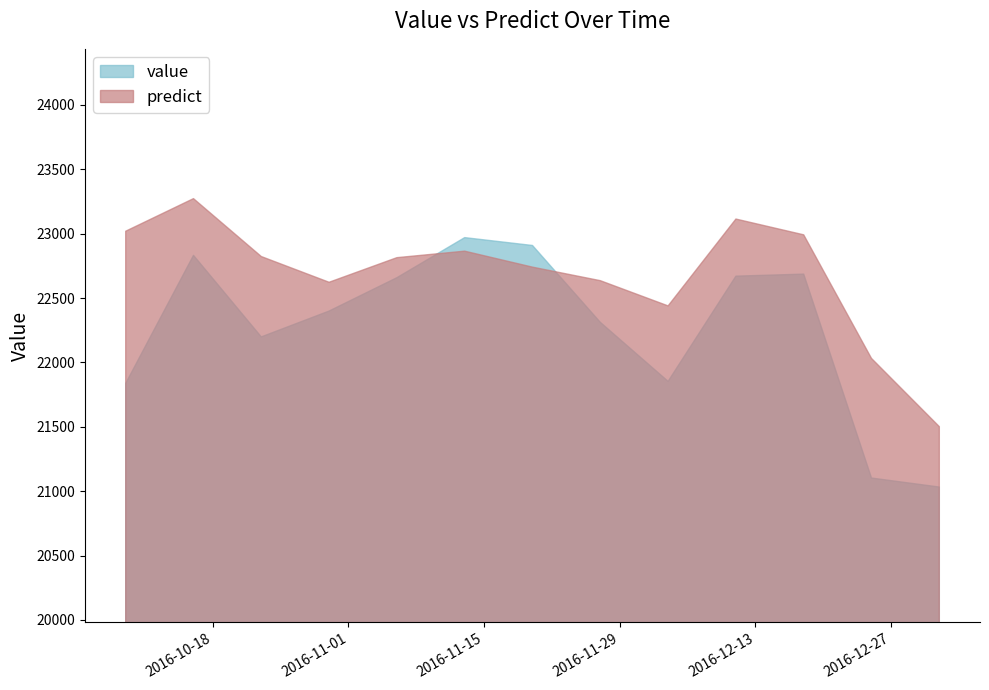

What is the difference between the value values at 2016-11-20 and 2016-12-11?

238.1